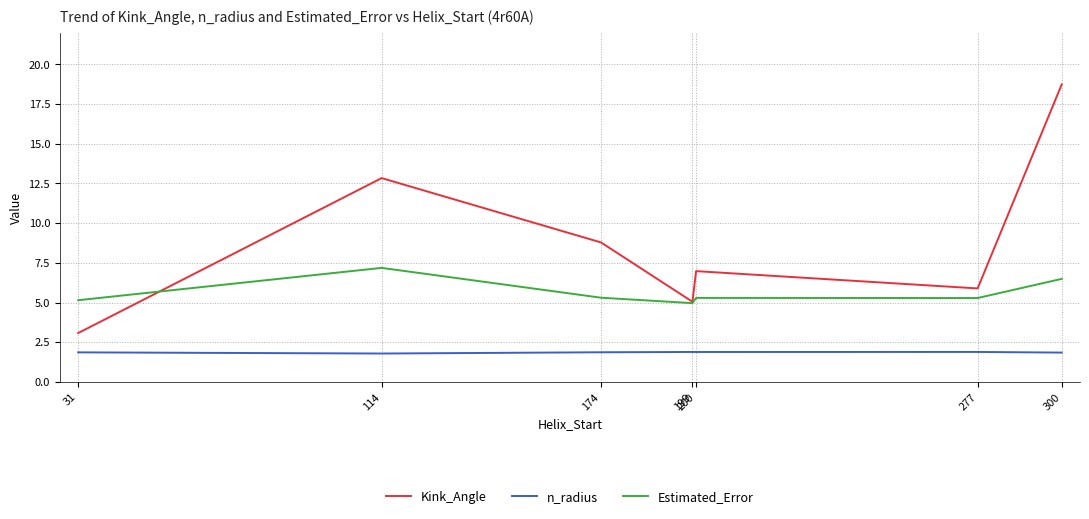

What is the spread (max minus min) of values at 199?

3.2